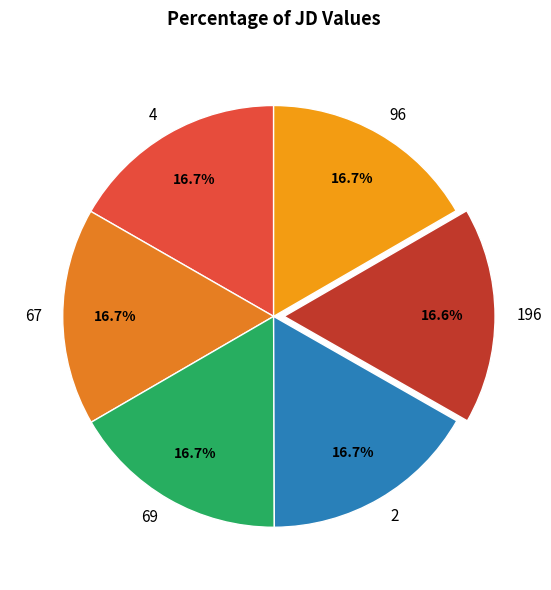

Count the number of slices in the pie.

6